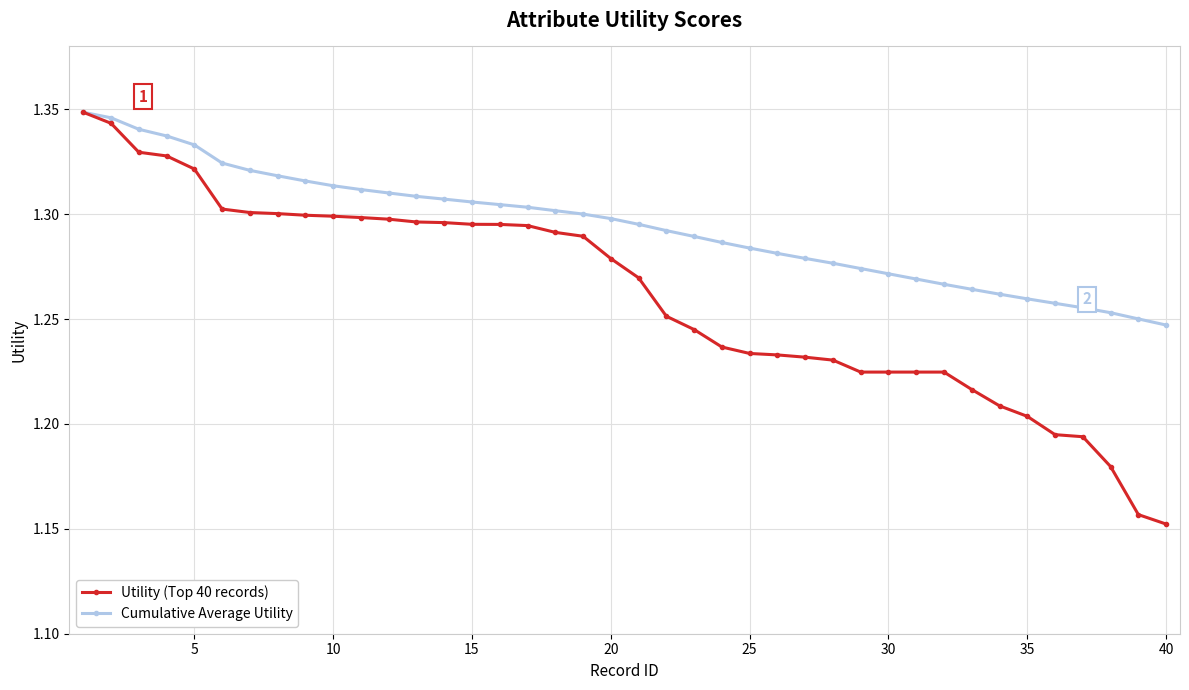

Rank the series by their average value, from lowest to highest.

Utility (Top 40 records), Cumulative Average Utility